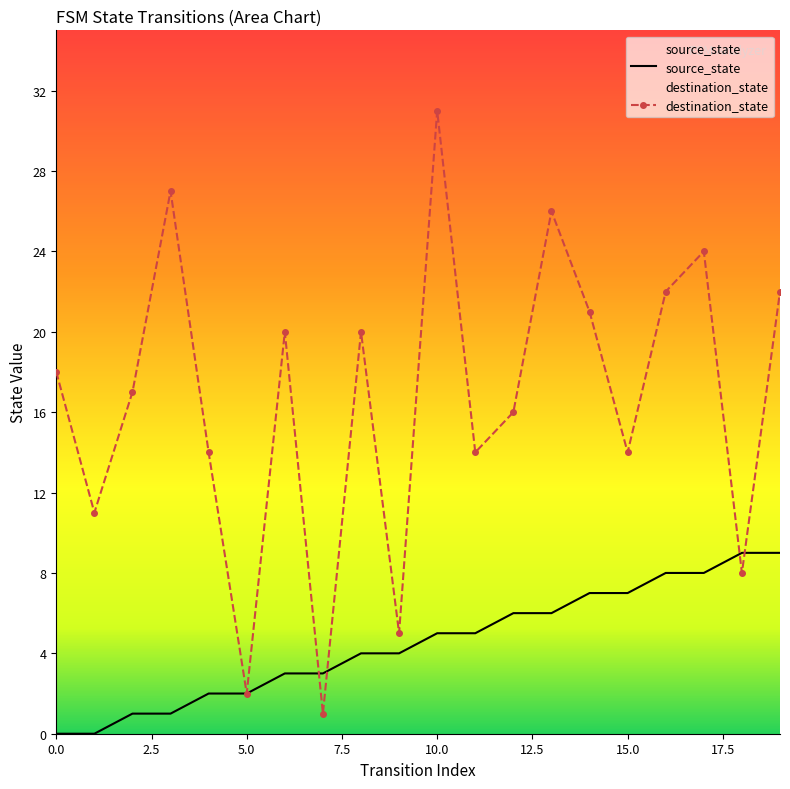

At which category is the sum across all series the highest?

10.0